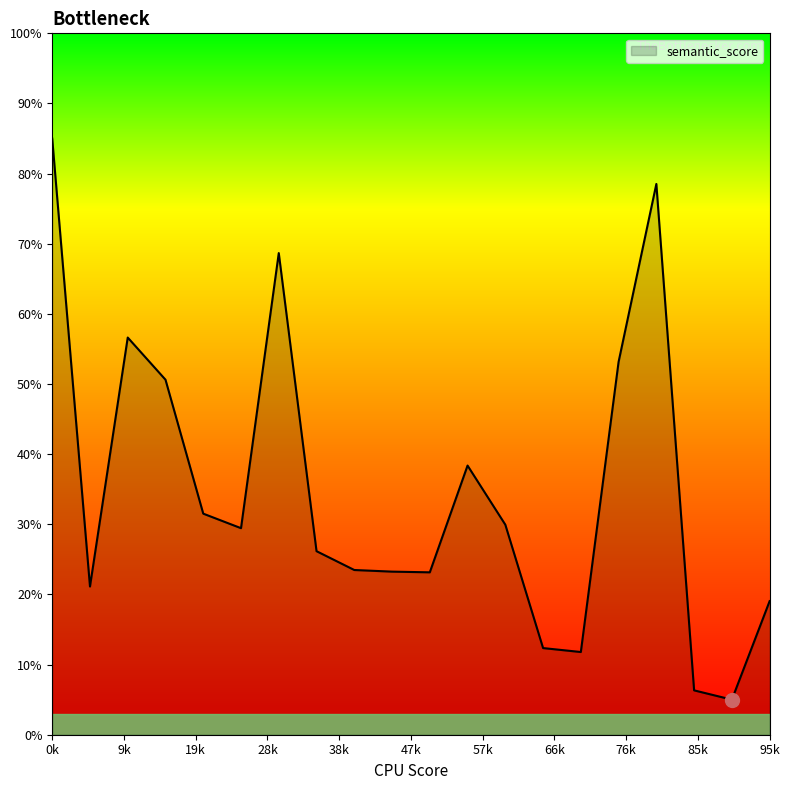

What is the difference between the maximum and minimum values?

80.0